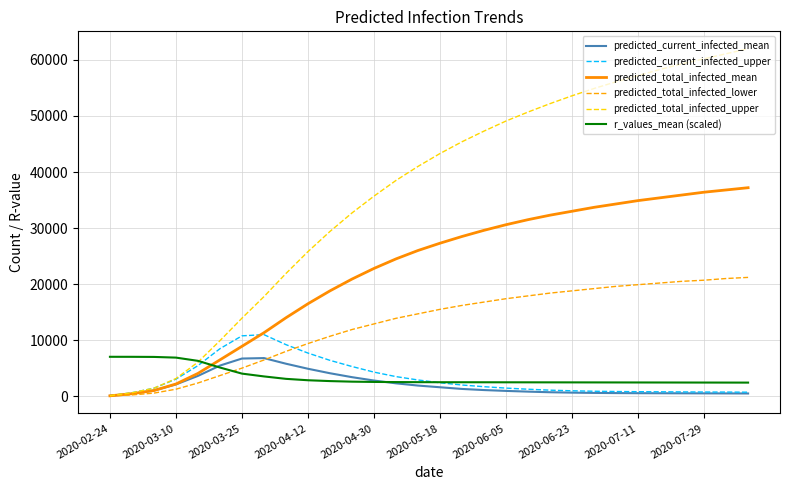

Which series has the widest spread of values?

predicted_total_infected_upper